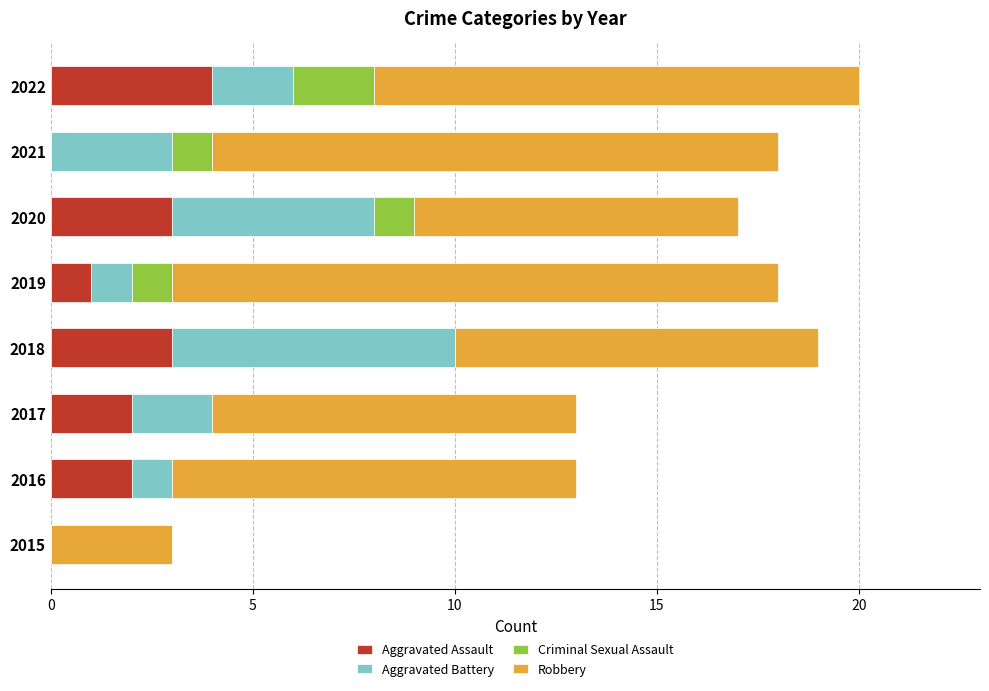

Which category has the highest value in the Aggravated Assault series?

2022